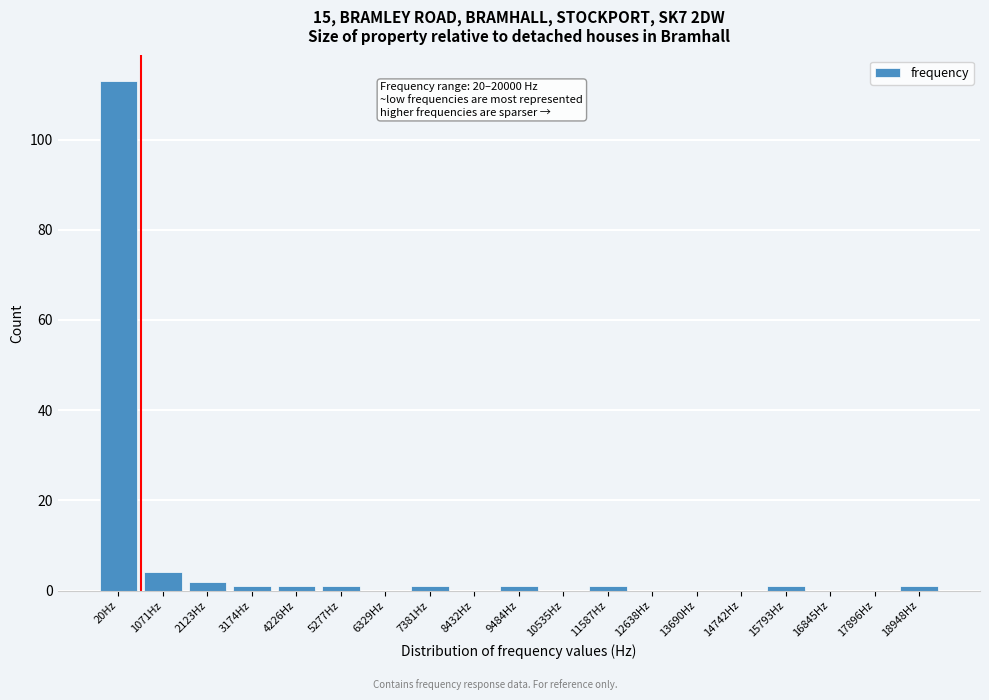

Reading left to right, what are all the values shown in this chart?

20Hz=113	1071Hz=4	2123Hz=2	3174Hz=1	4226Hz=1	5277Hz=1	6329Hz=0	7381Hz=1	8432Hz=0	9484Hz=1	10535Hz=0	11587Hz=1	12638Hz=0	13690Hz=0	14742Hz=0	15793Hz=1	16845Hz=0	17896Hz=0	18948Hz=1